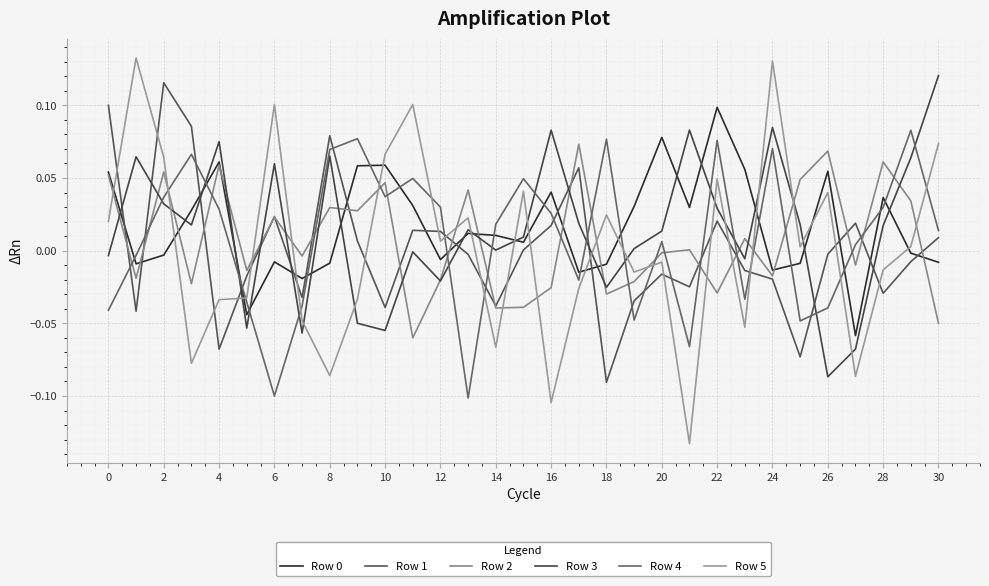

Count the number of data series in this chart.

6